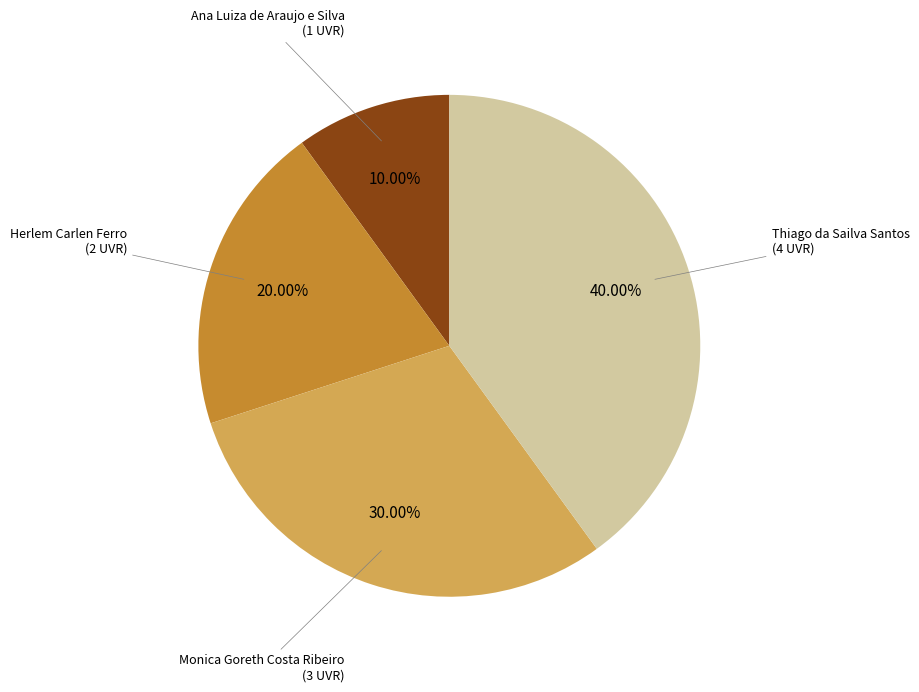

Is there any slice that represents more than half of the pie?

No